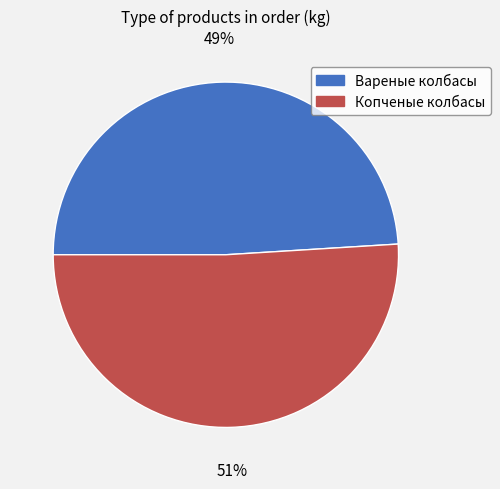

True or false: Вареные колбасы accounts for 35% of the total.

False